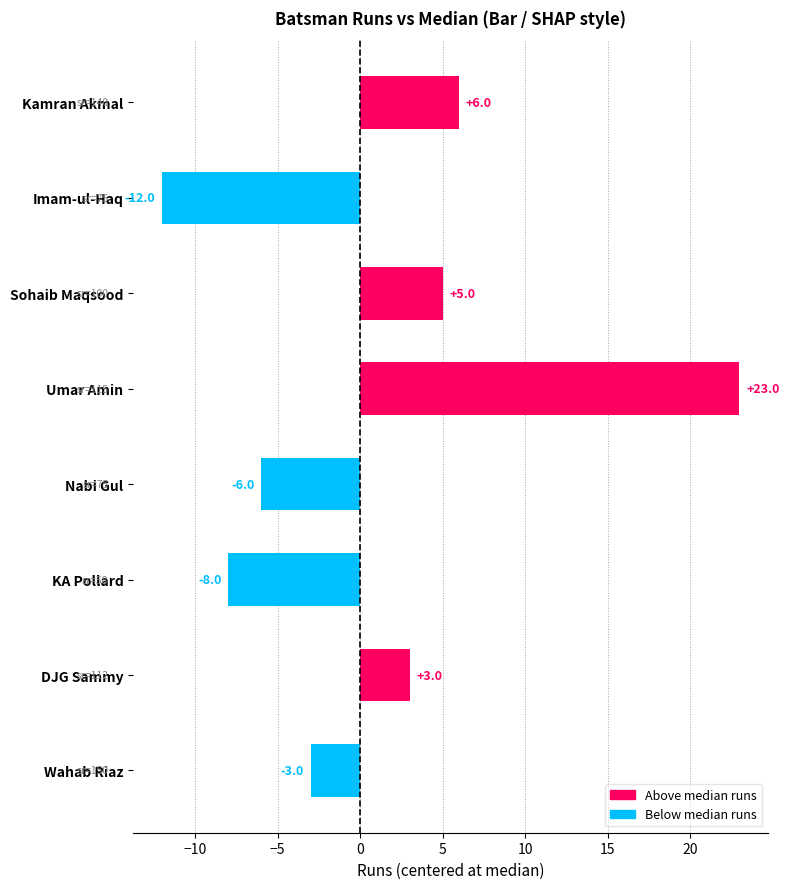

Where is the data nearest to the value 5?

Sohaib Maqsood